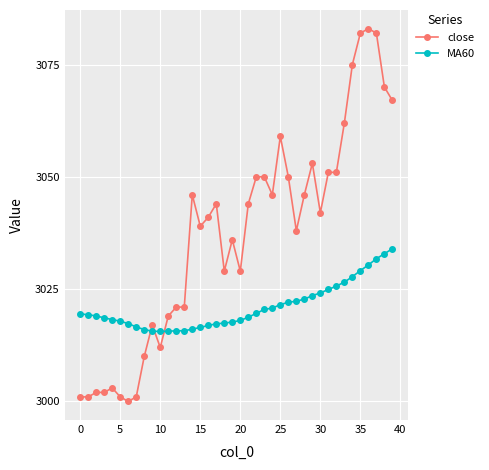

True or false: MA60 and close intersect in this chart.

True